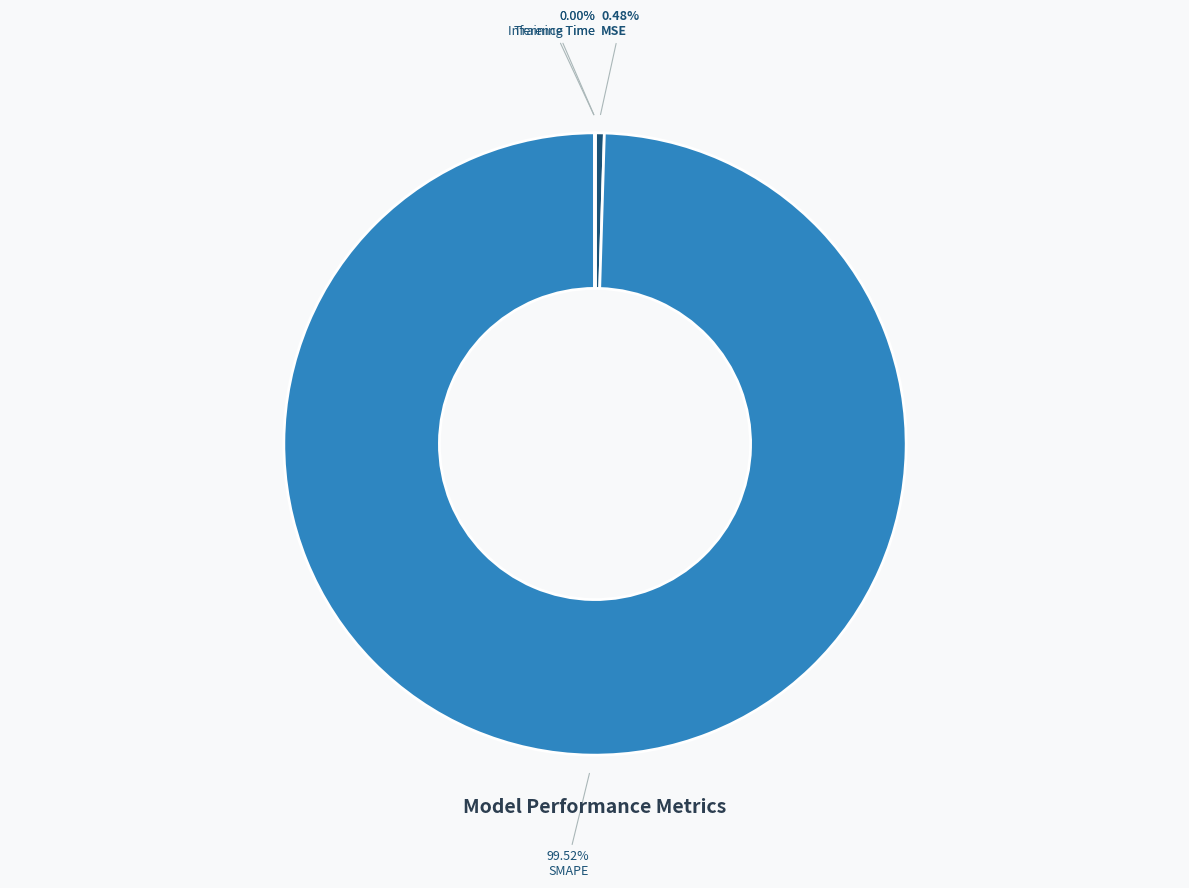

Between SMAPE and MSE, which is larger?

SMAPE